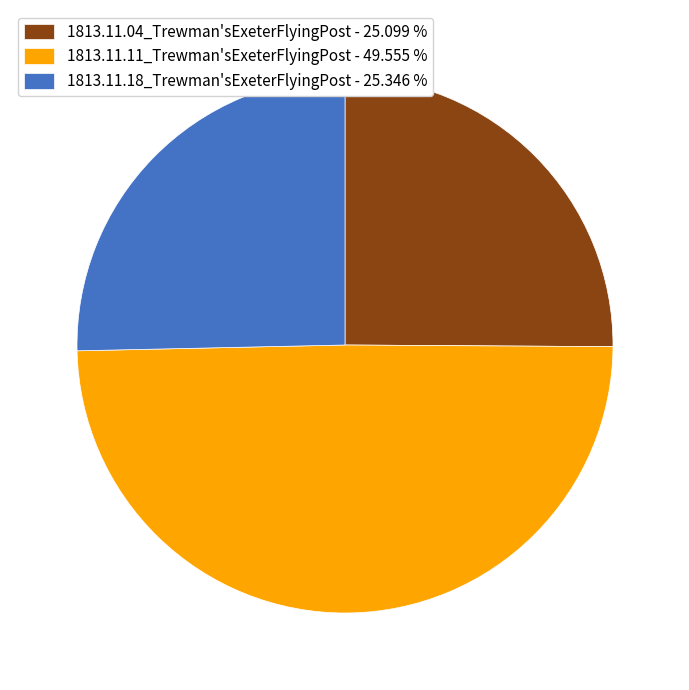

Does any single category account for the majority?

No